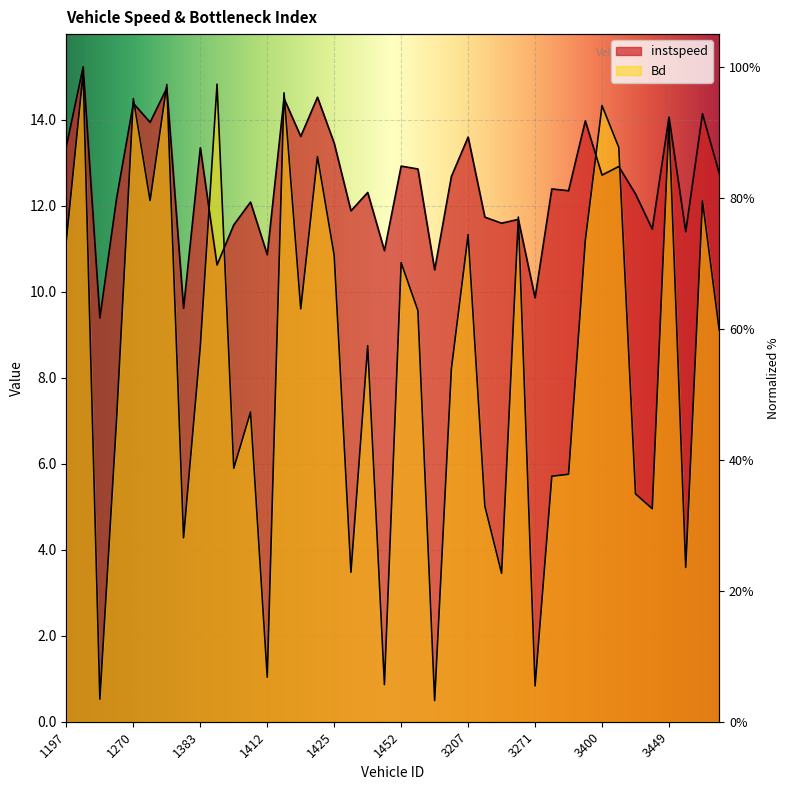

The instspeed series shows 23.2 at 1197. True or false?

False